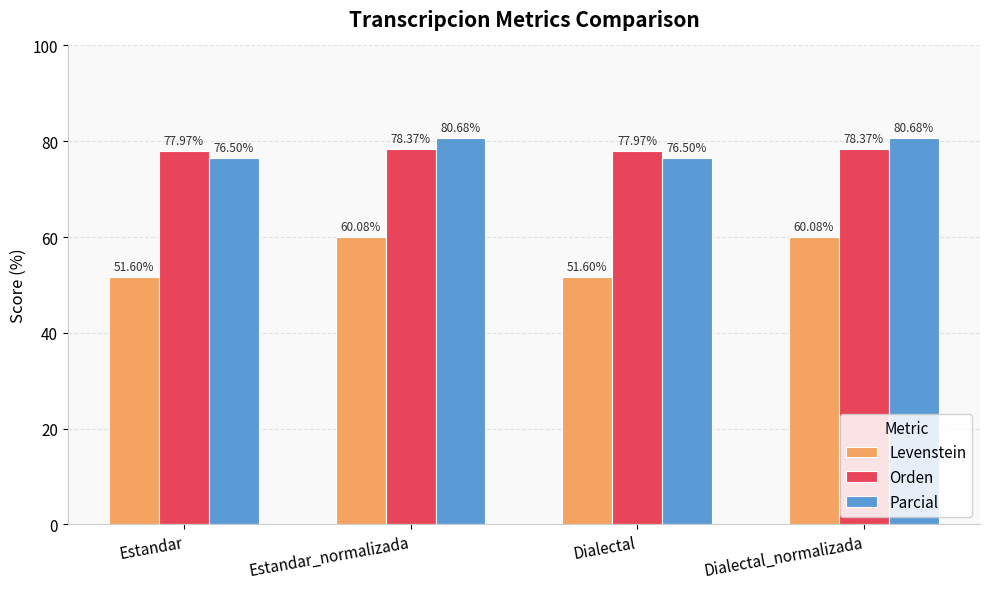

What is the difference between the Orden values at Dialectal_normalizada and Dialectal?

0.4